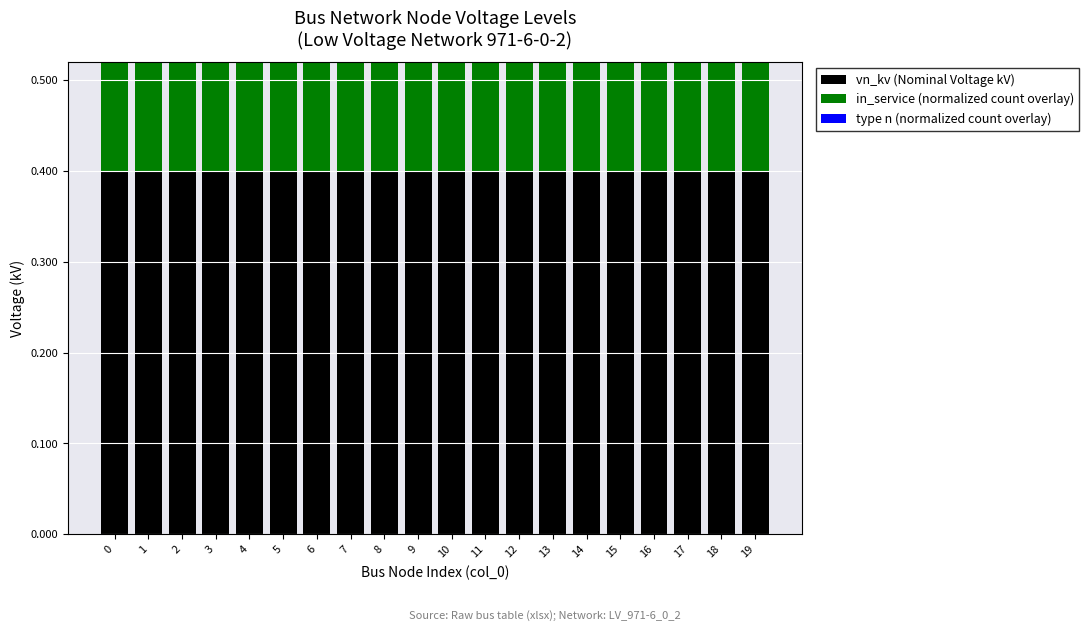

Between 3 and 10, which is larger?

3